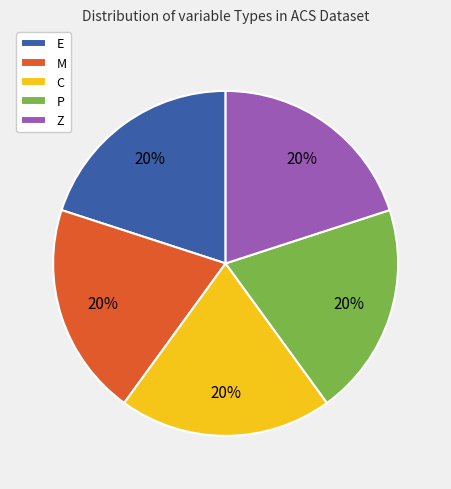

Is the sum of Z and M greater than half?

No